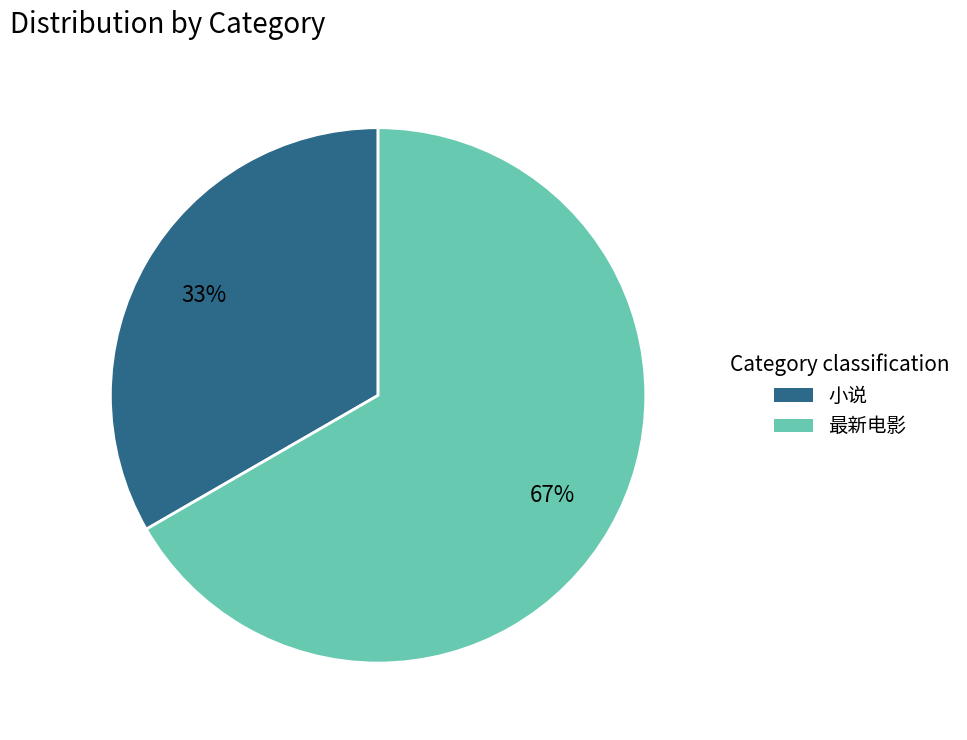

True or false: 最新电影 accounts for 80% of the total.

False